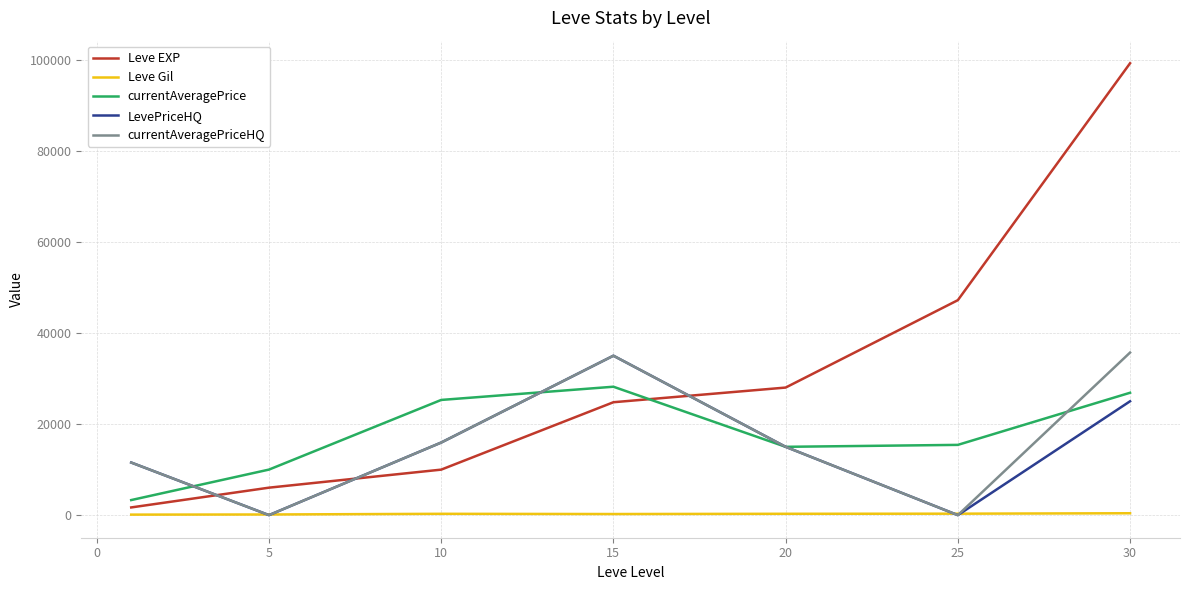

Which series ends up on top after the final intersection of Leve EXP and currentAveragePrice?

Leve EXP